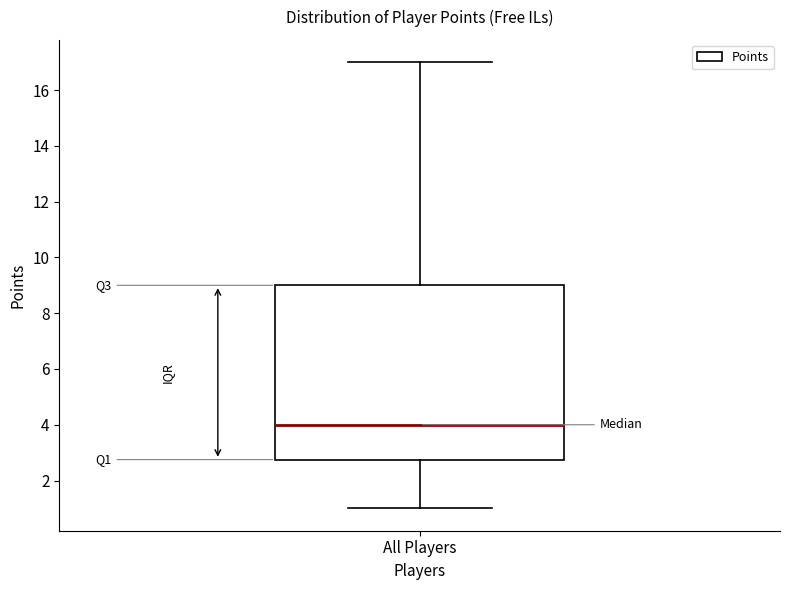

Read this box plot against the y-axis: the position of the median line, the range covered by the box, and the ends of both whiskers. The values are not printed on the chart, so give them approximately, as read against the axis.

median 4.0, box 2.8 to 9.0, whiskers 1.0 to 17.0